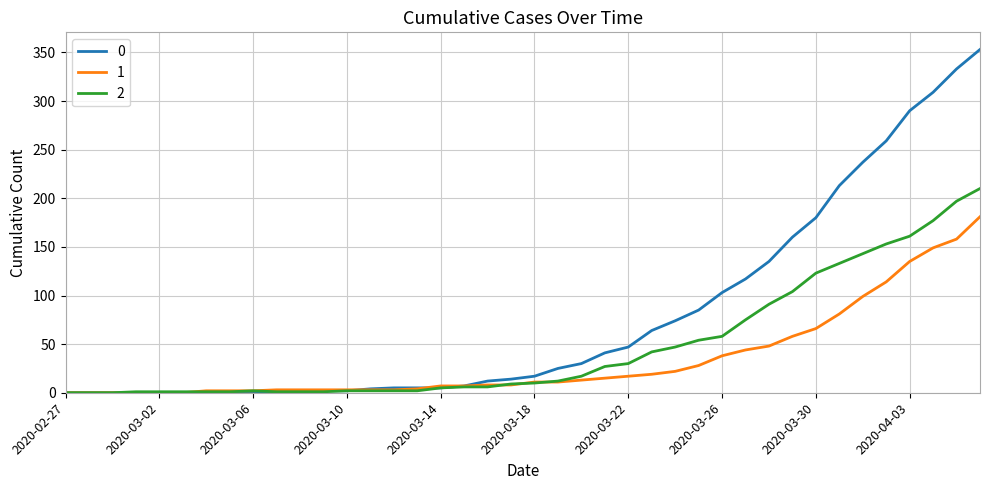

List the series in order of their overall mean, lowest first.

1, 2, 0